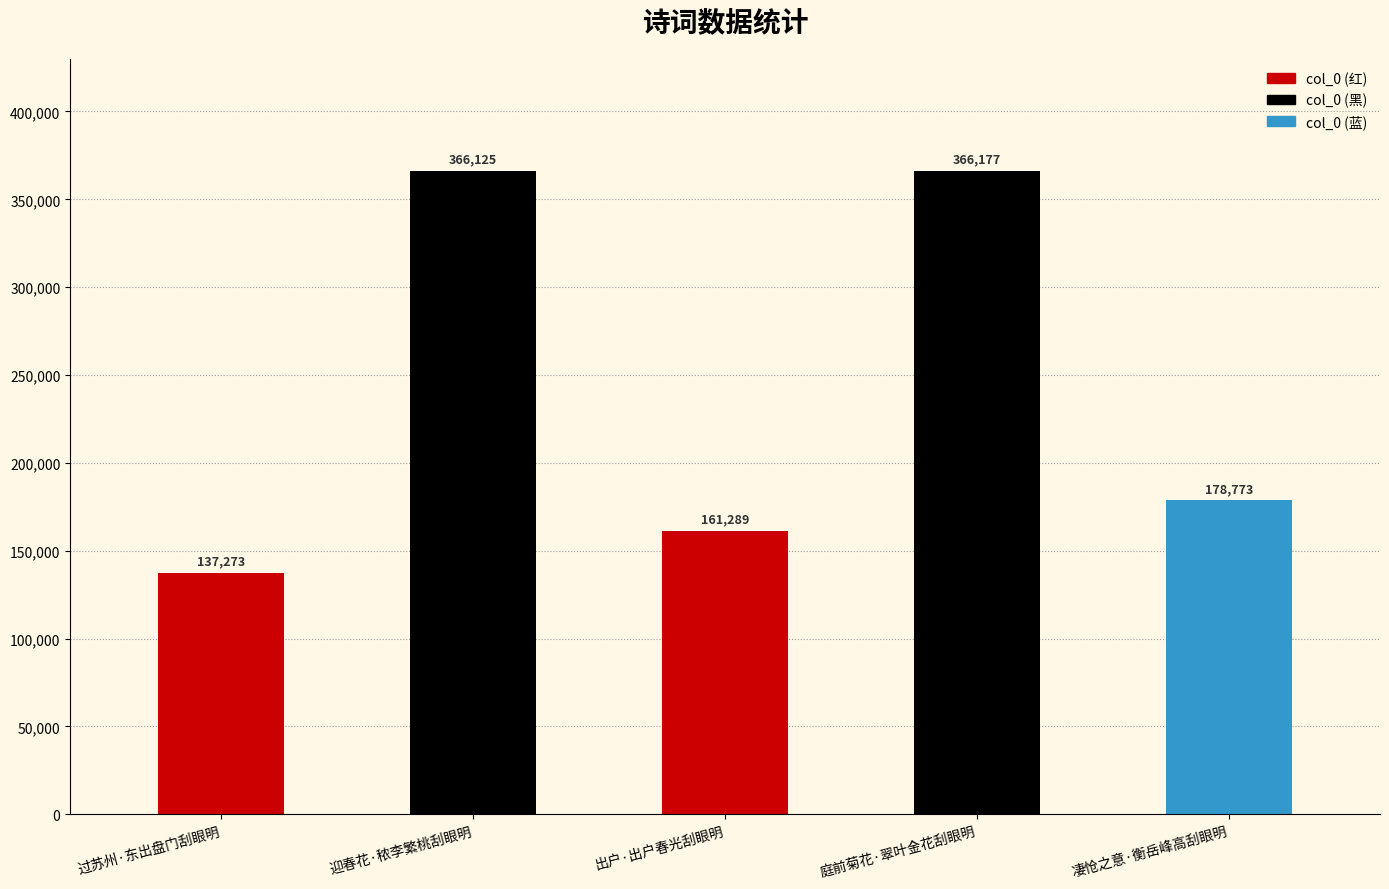

Rank the categories by value from highest to lowest.

庭前菊花·翠叶金花刮眼明, 迎春花·秾李繁桃刮眼明, 凄怆之意·衡岳峰高刮眼明, 出户·出户春光刮眼明, 过苏州·东出盘门刮眼明